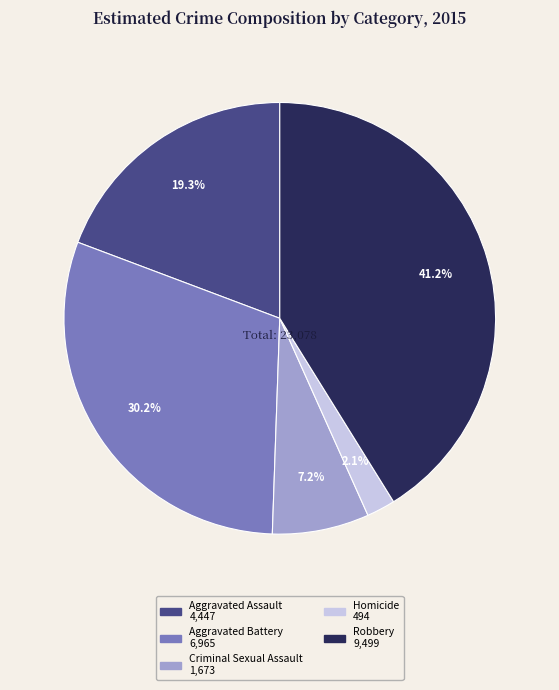

What percentage is the Aggravated Battery slice, to the nearest percent?

30%